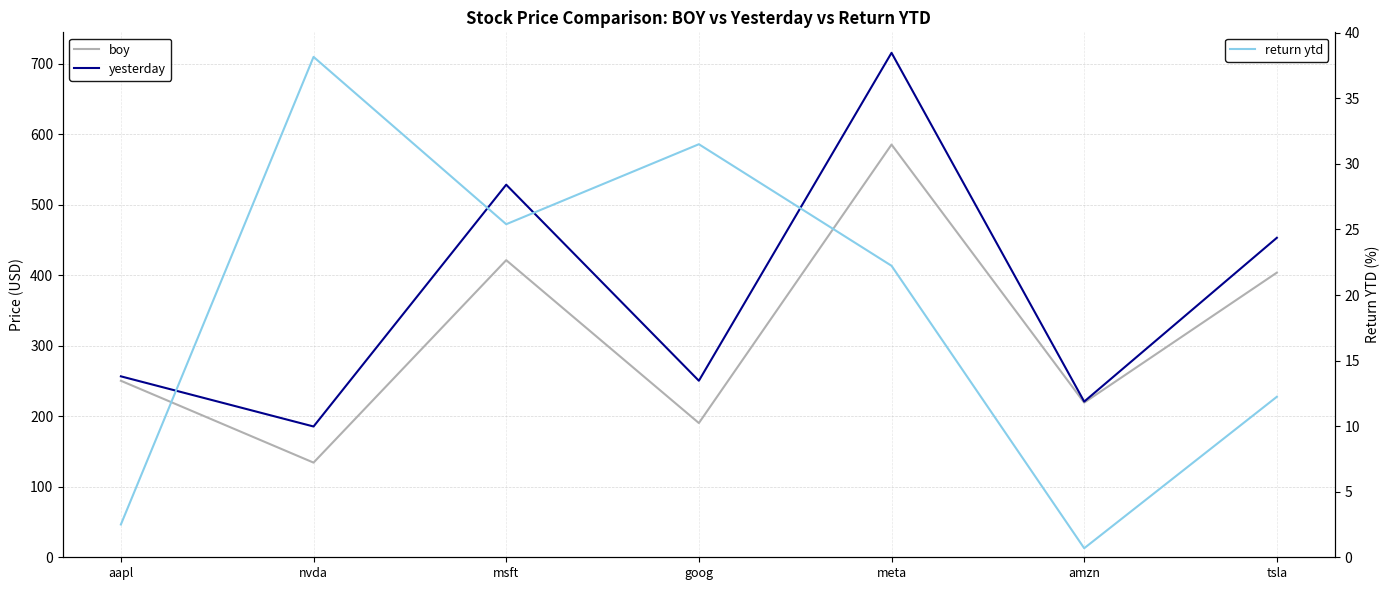

What is the total value across all series at amzn?

441.0